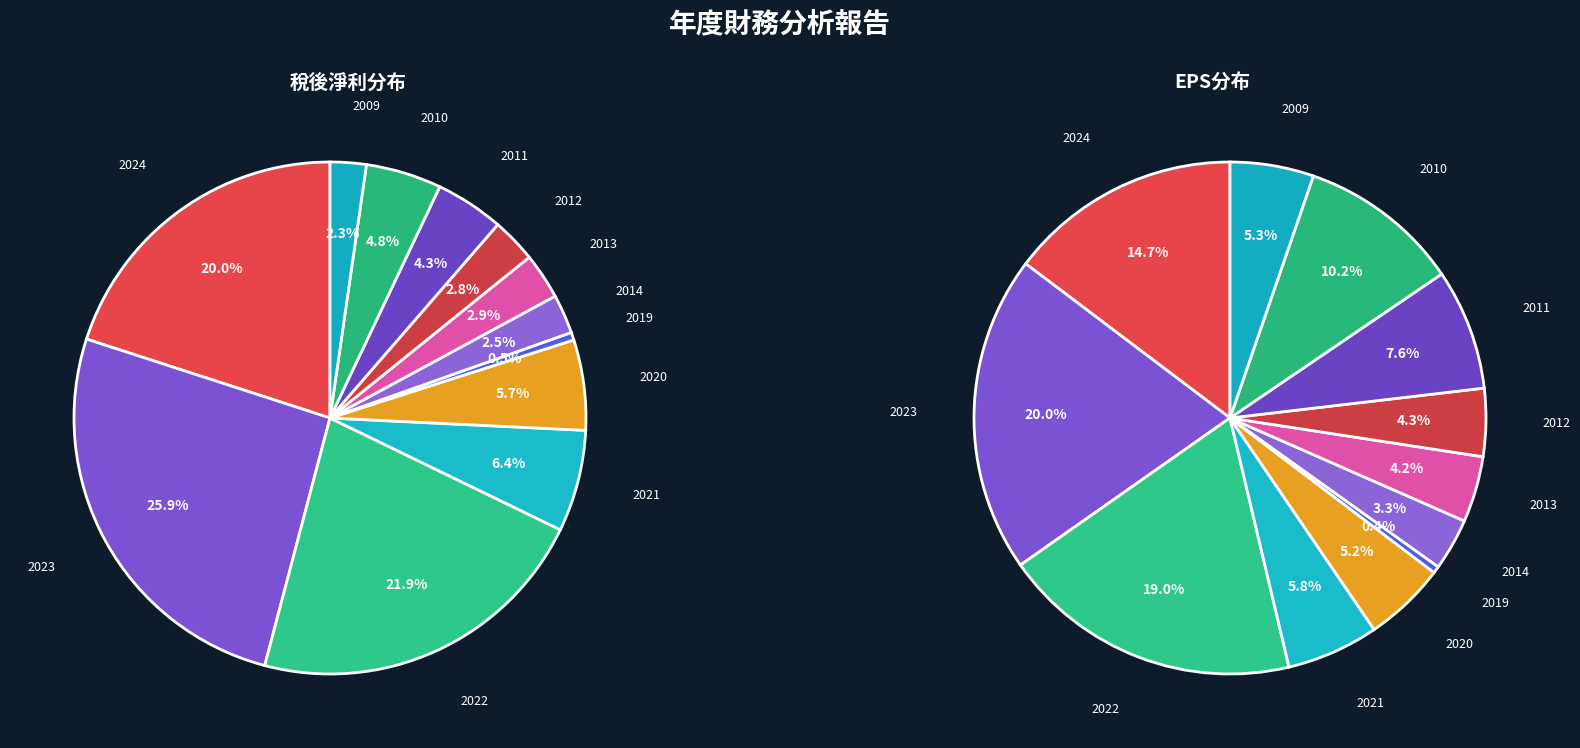

Approximately how many times larger is the value at 2022 compared to 2011?

5.1